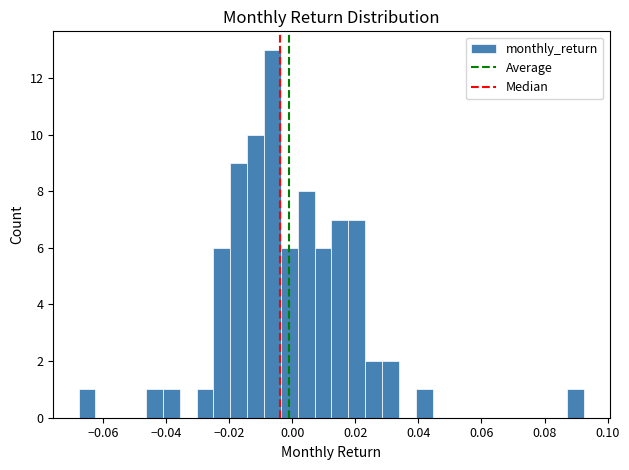

Read against the x-axis, roughly where is the centre of the tallest bar?

-0.006